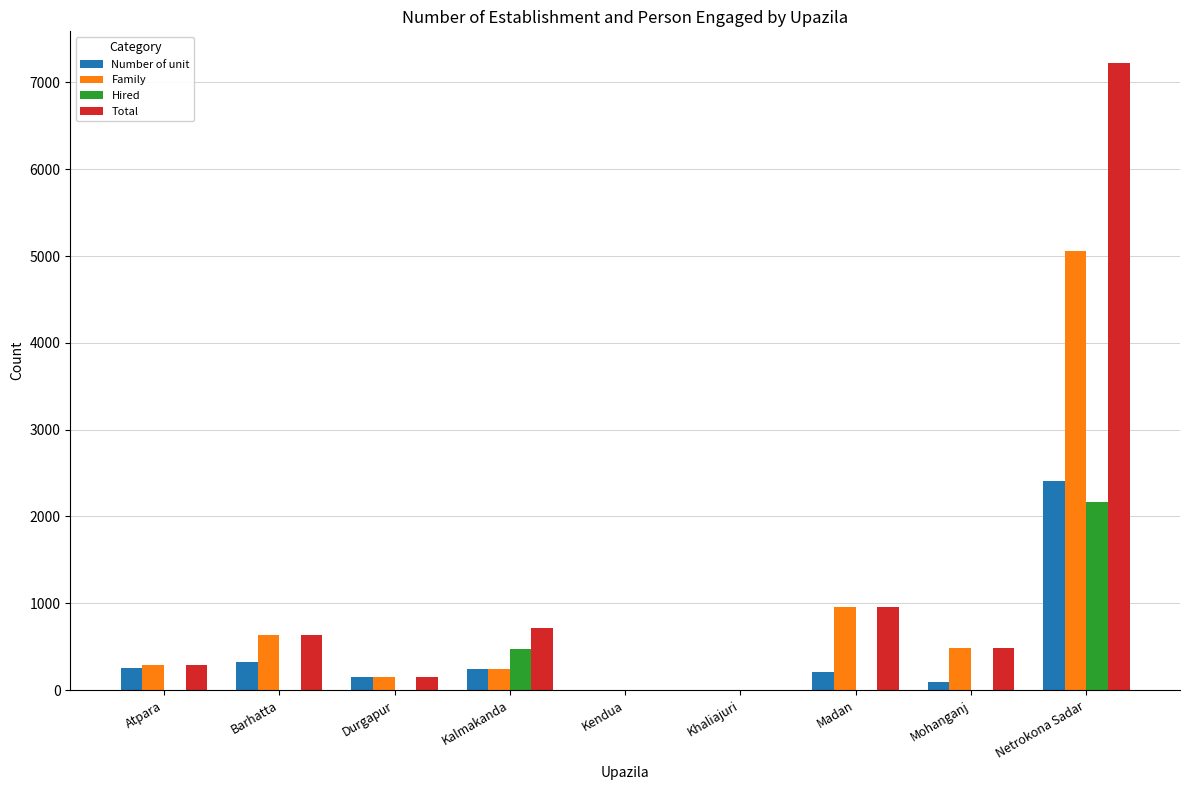

Between Kalmakanda and Kendua, which series saw the biggest shift?

Total